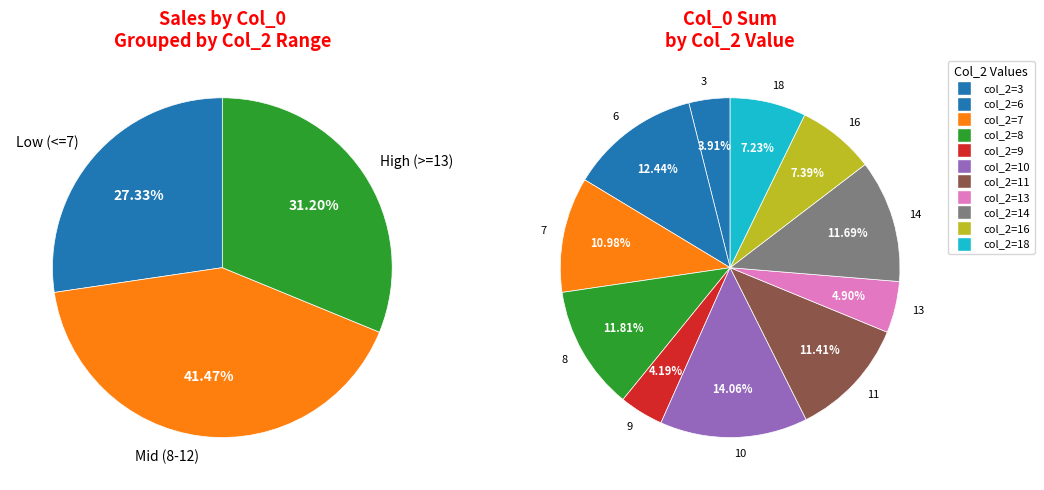

Does 18 represent more than half of the total?

No